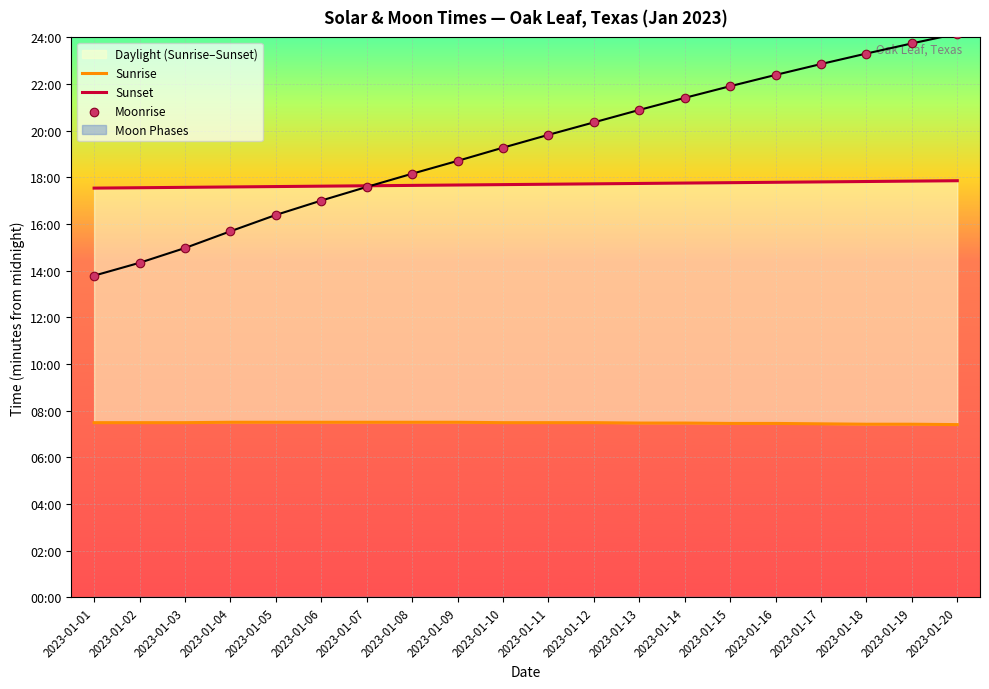

Which series has the largest total across all categories?

Moonrise